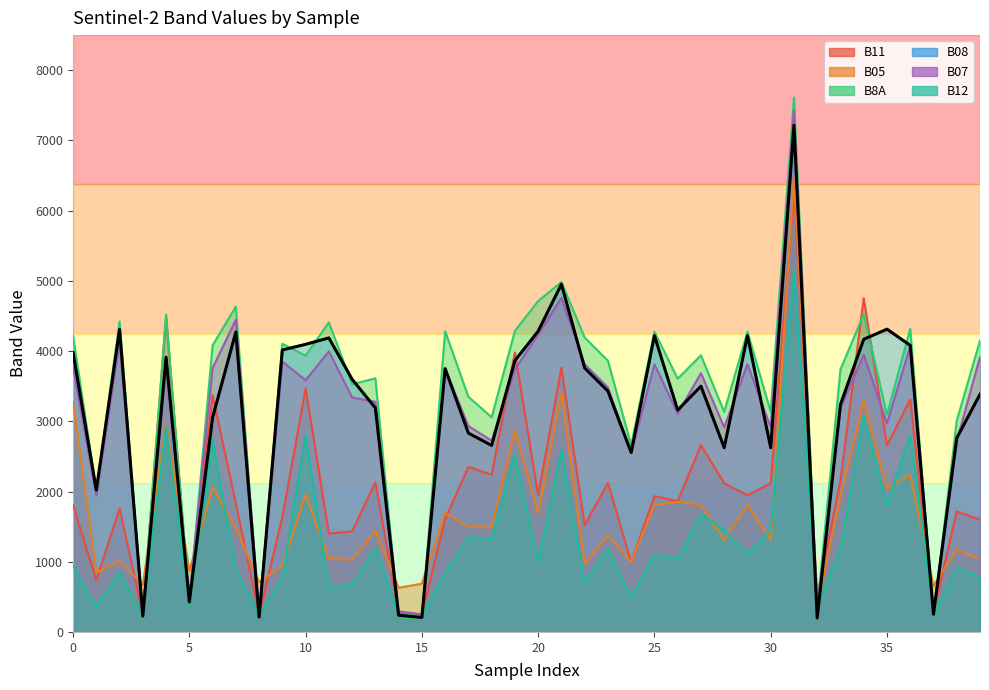

Does the chart have visible grid lines?

No